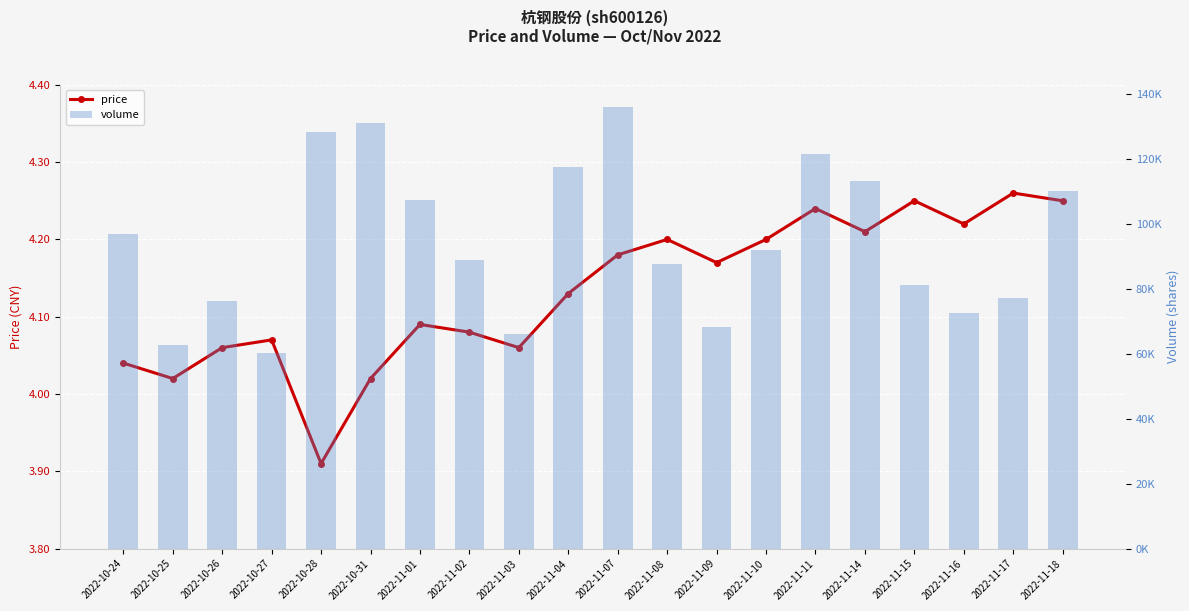

What are all the series names shown in the legend?

price, volume